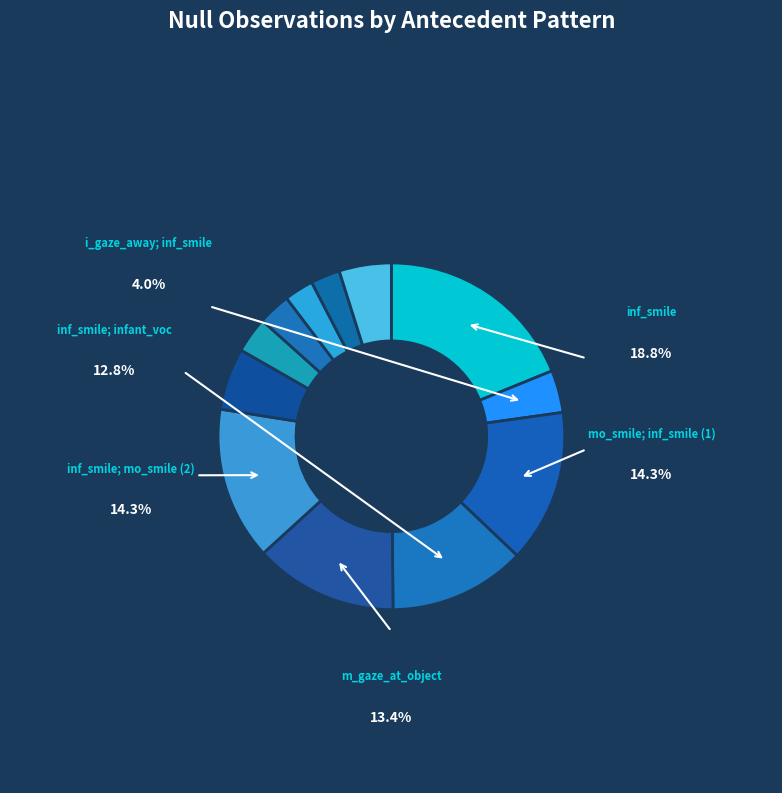

Is there a majority slice in this chart?

No